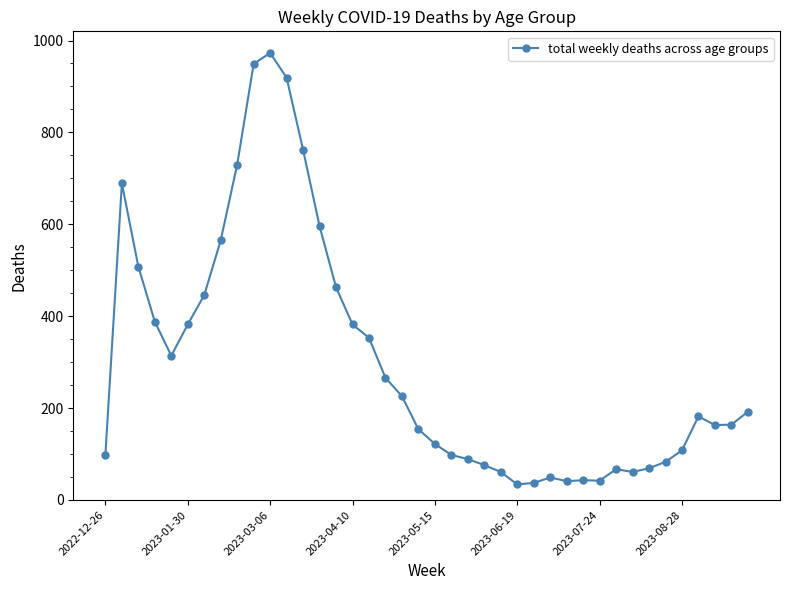

What is the minimum value shown in the chart?

34